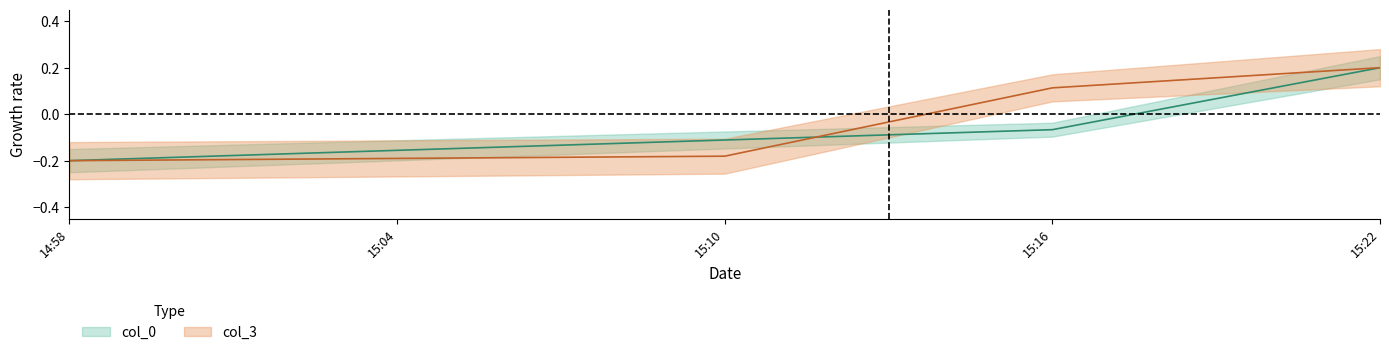

Where do col_0 and col_3 first cross each other?

15:10 and 15:16